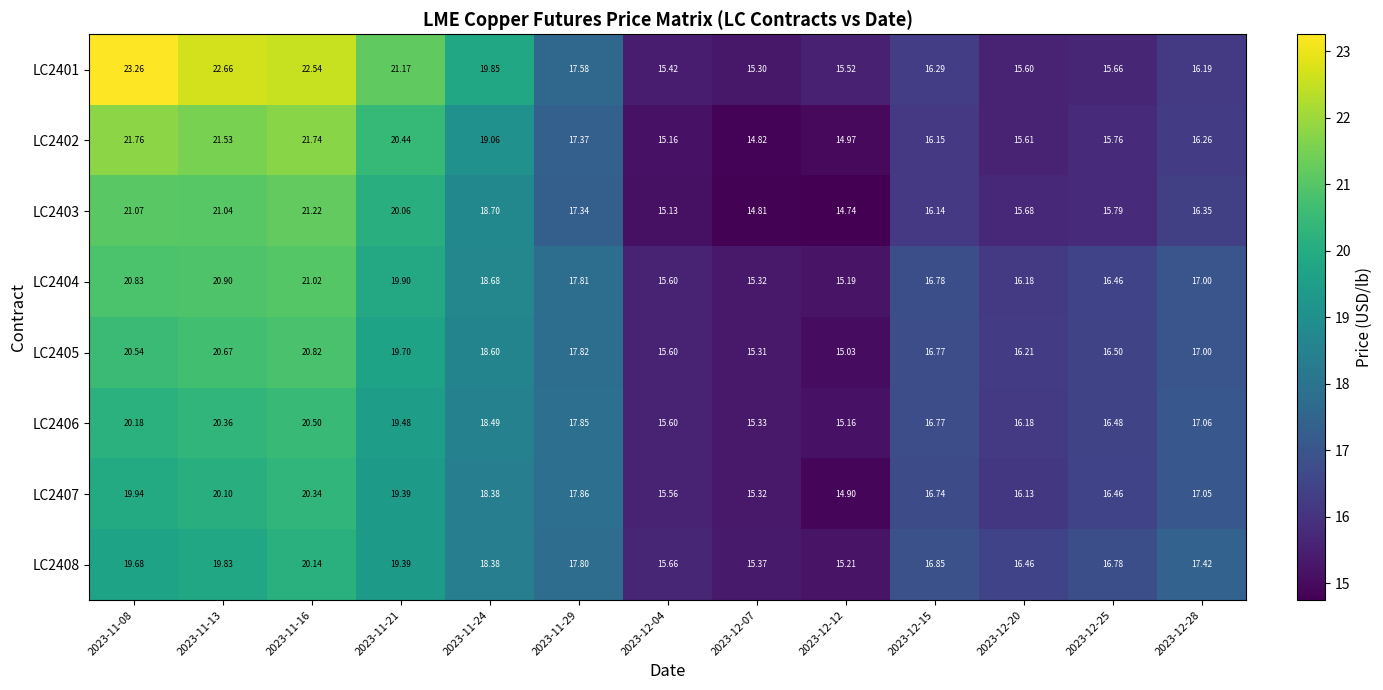

Which series changed the most between 2023-11-08 and 2023-11-16?

LC2401